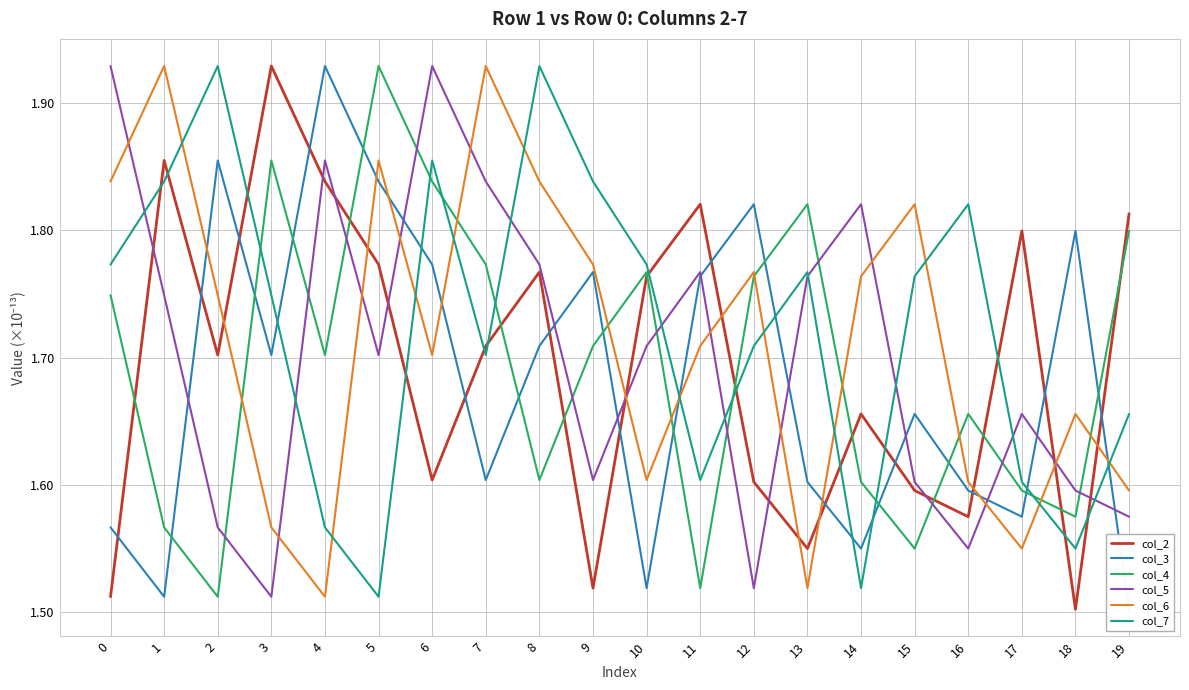

What is the average value of the col_3 series?

1.7